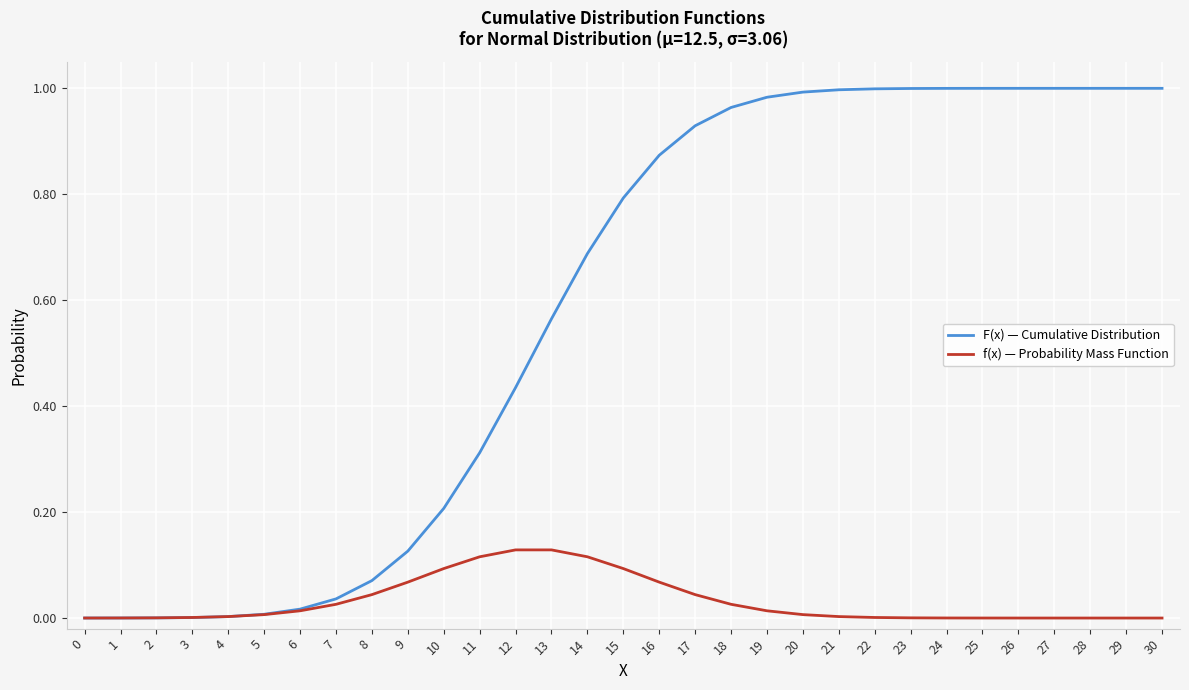

True or false: f(x) — Probability Mass Function has a value of 0.0 at 0.

True